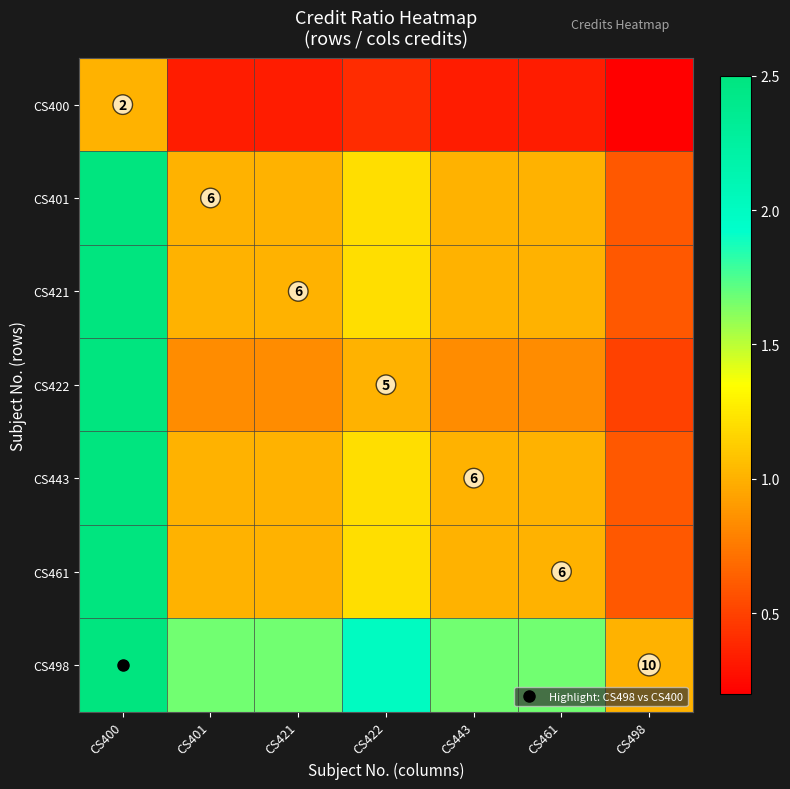

How many series are shown in this chart?

7